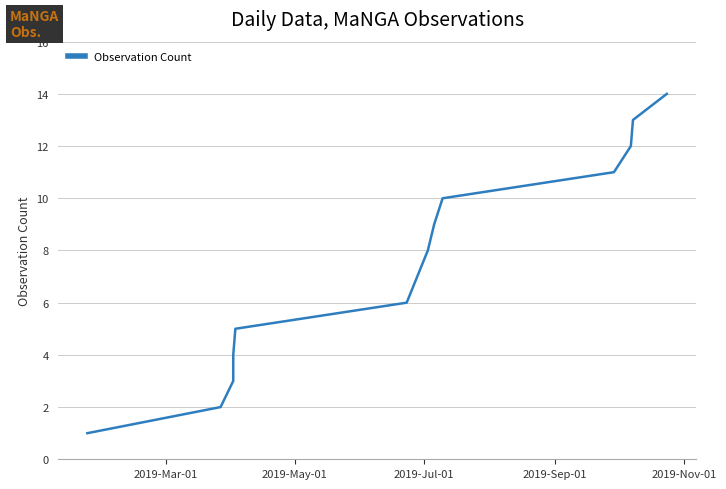

How many data points are above 8?

6